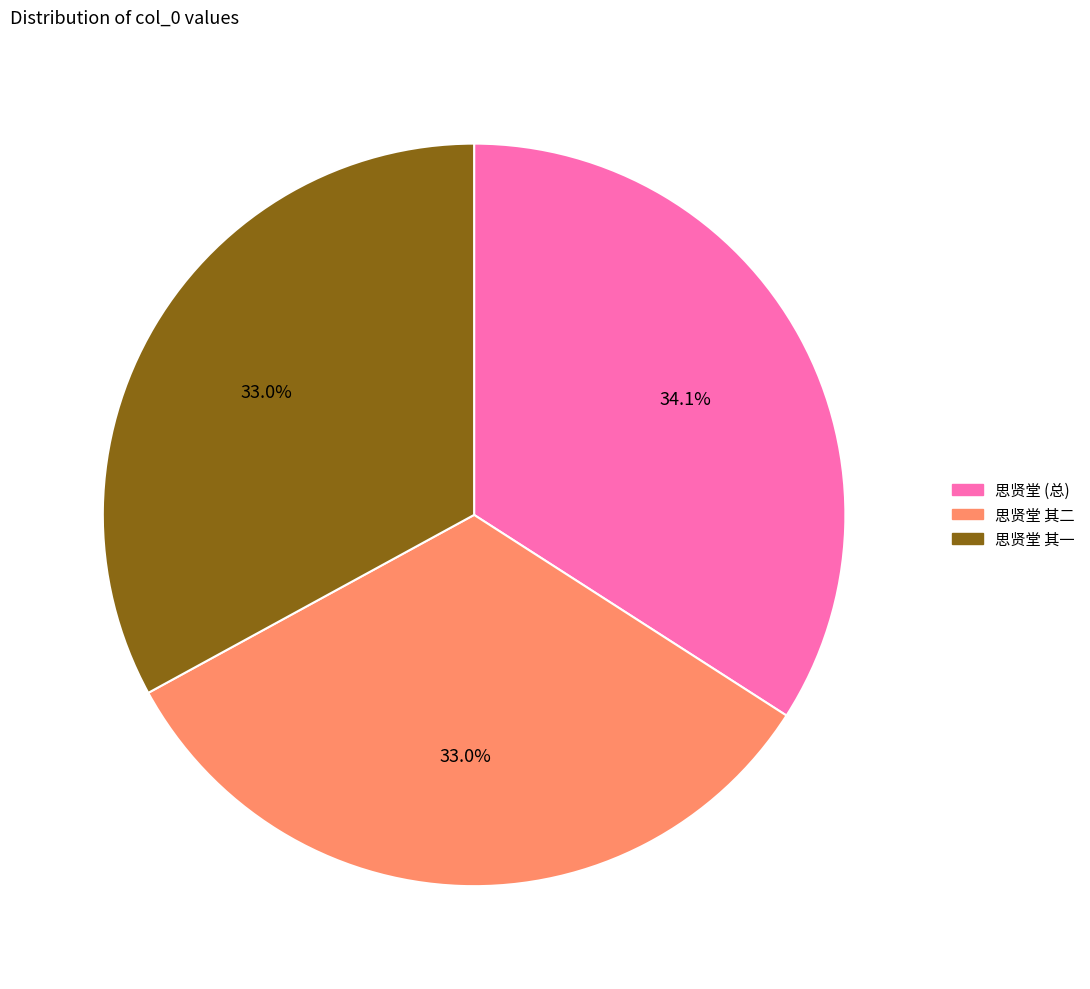

Does any single category account for the majority?

No